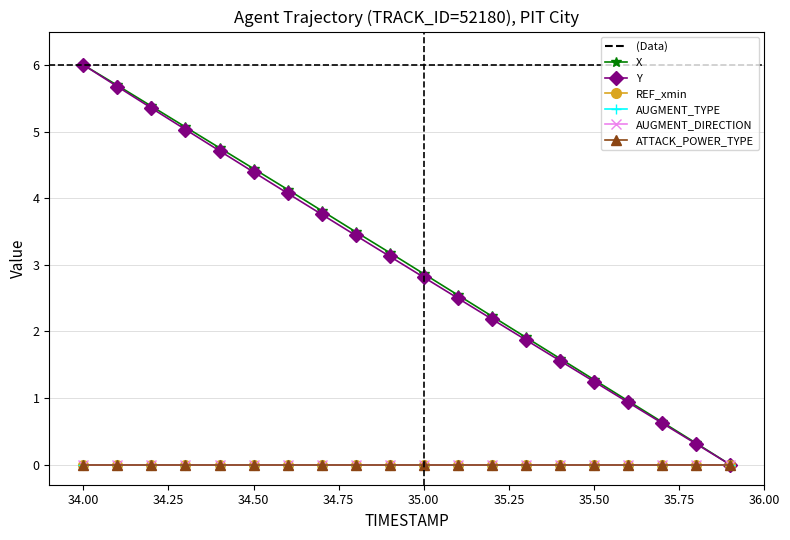

Does the chart display data point markers on the line(s)?

Yes